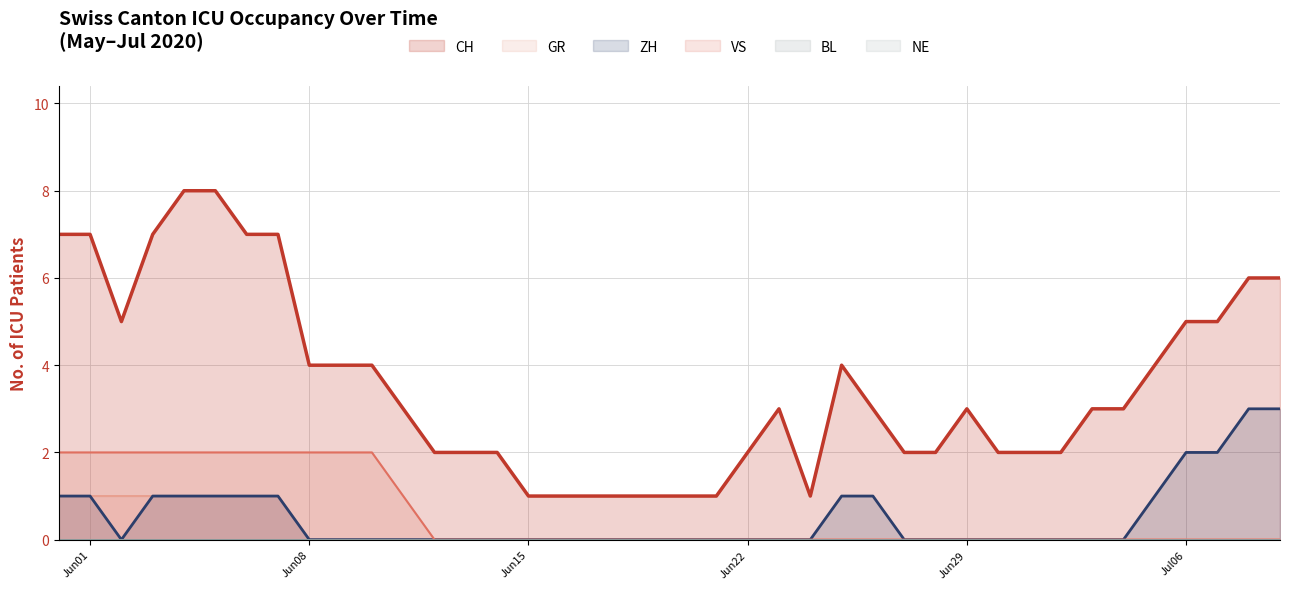

True or false: CH and VS intersect in this chart.

False